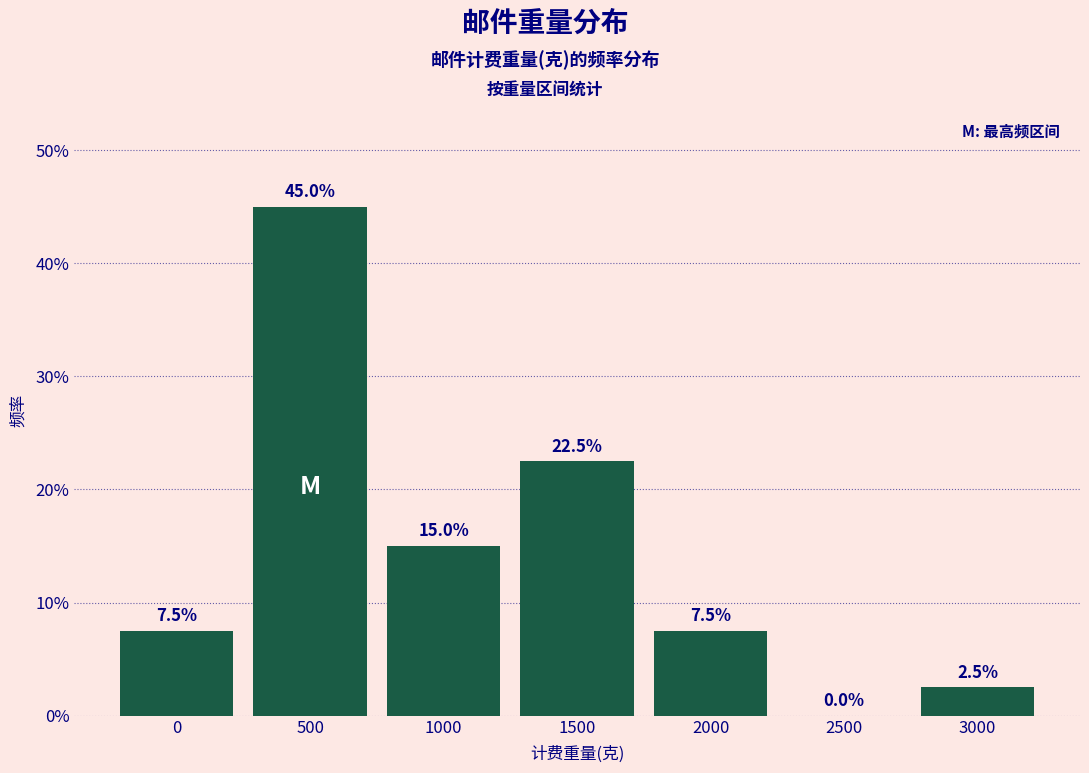

Reading left to right, list all the values displayed in this chart.

0=7.5	500=45.0	1000=15.0	1500=22.5	2000=7.5	2500=0.0	3000=2.5